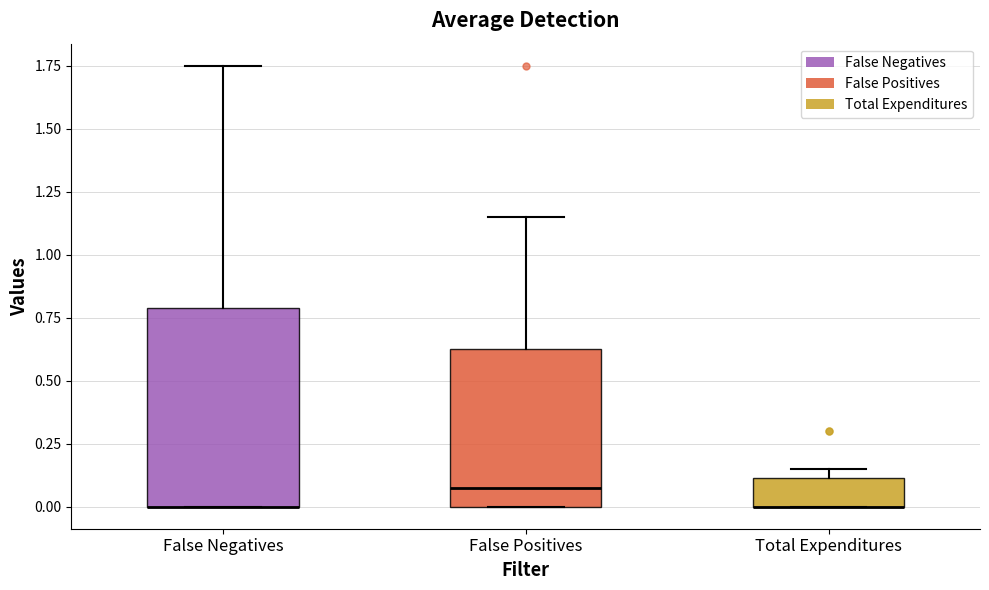

Reading left to right, transcribe this box plot: for each box, give where its median line is, the range the box spans, and where its two whiskers end, as read against the y-axis. The values are not printed on the chart, so give them approximately, as read against the axis.

False Negatives: median 0.00 (drawn on the box's lower edge), box 0.00 to 0.80, whiskers 0.00 to 1.75
False Positives: median 0.10, box 0.00 to 0.65, whiskers 0.00 to 1.15
Total Expenditures: median 0.00 (drawn on the box's lower edge), box 0.00 to 0.10, whiskers 0.00 to 0.15